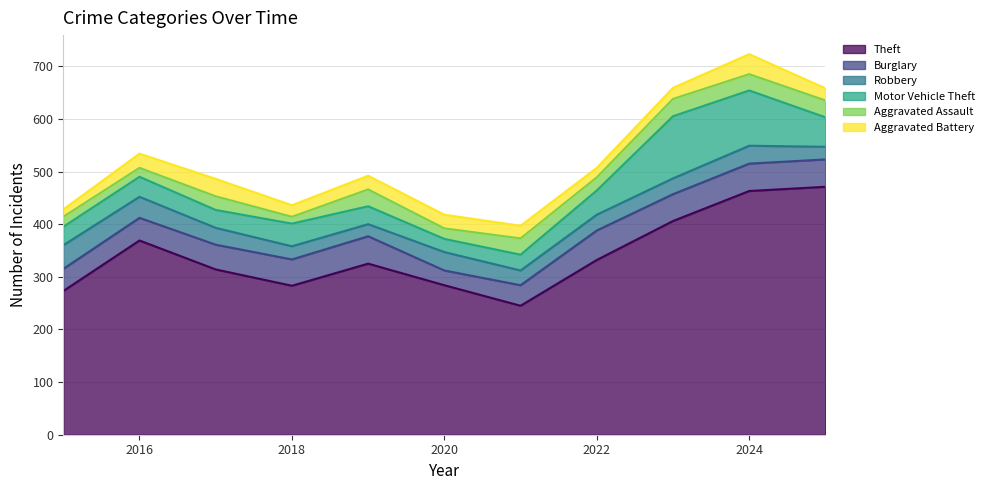

What is the value of the Motor Vehicle Theft point at the 8th from the left?

46